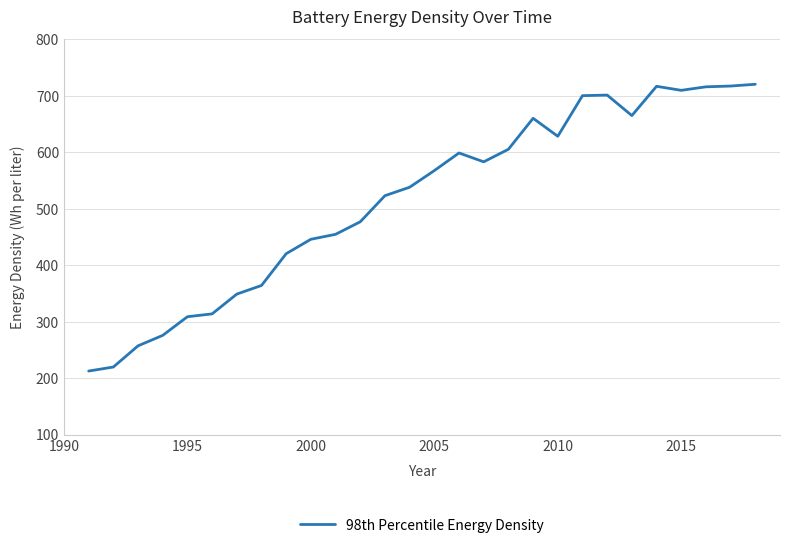

What is the greatest value displayed?

720.6